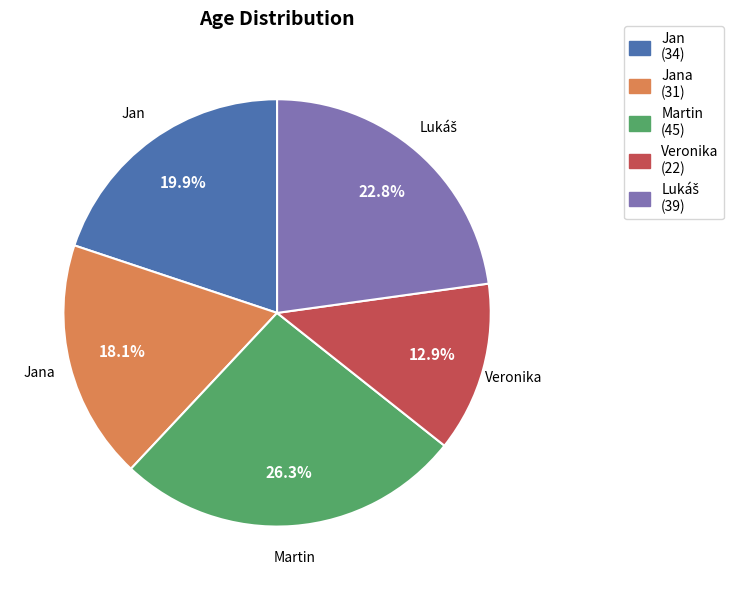

Does any single category account for the majority?

No